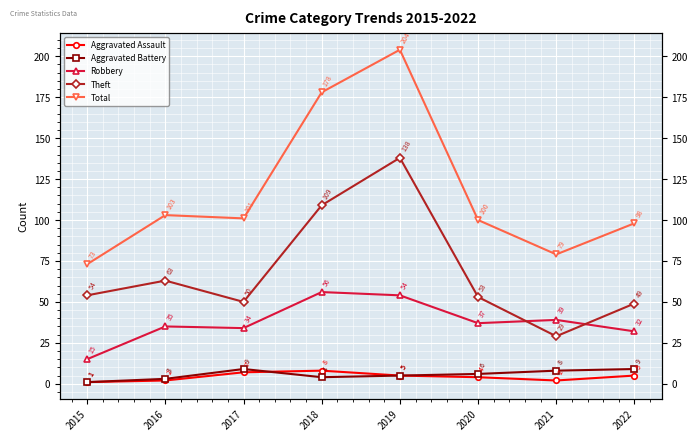

At which category is the sum across all series the highest?

2019